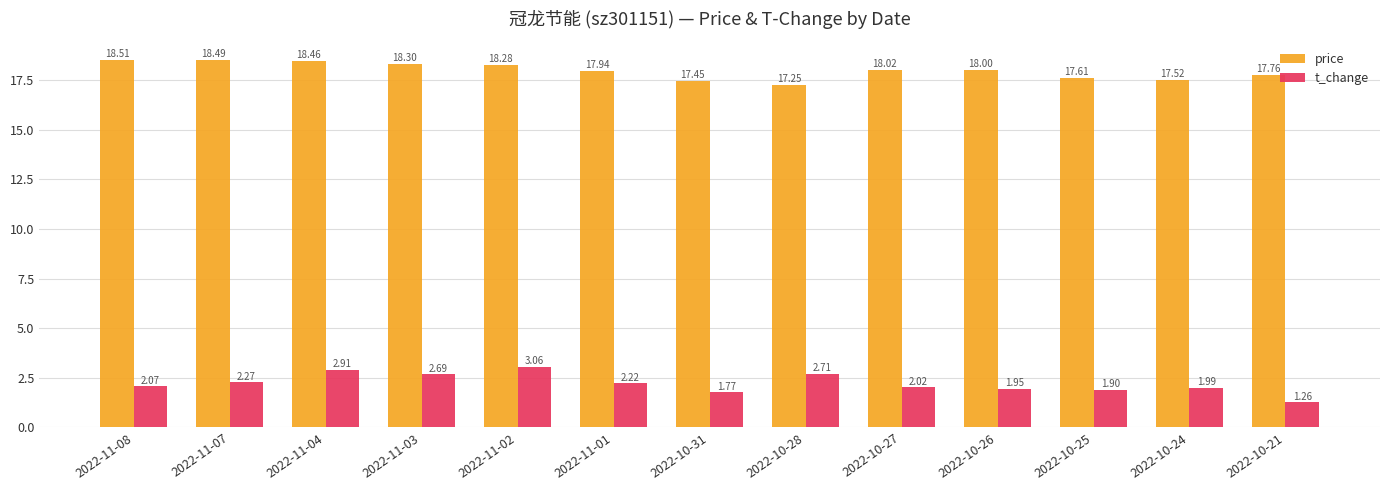

The price series shows 17.2 at 2022-10-28. True or false?

True